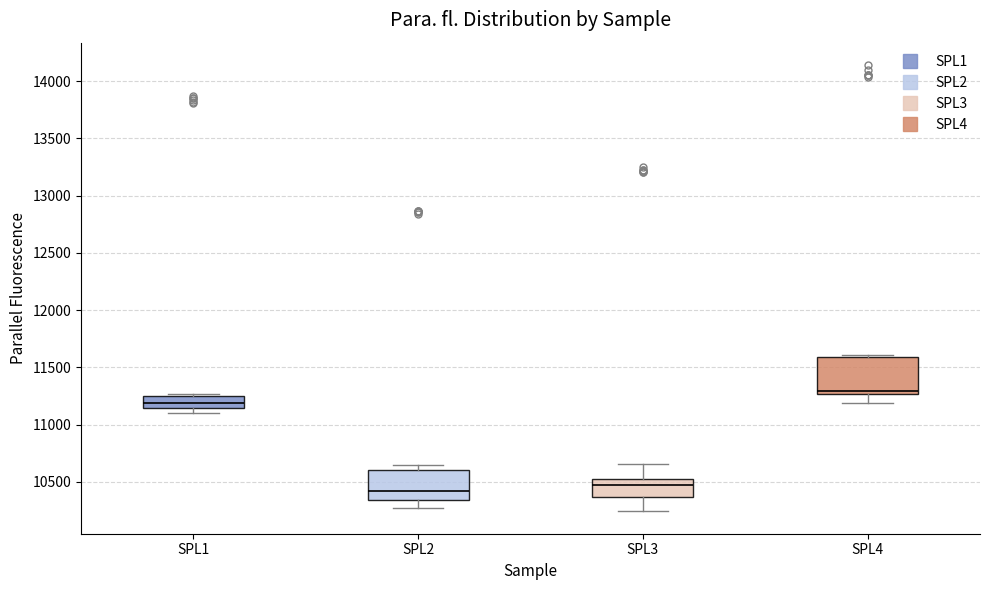

Reading left to right, transcribe this box plot: for each box, give where its median line is, the range the box spans, and where its two whiskers end, as read against the y-axis. The values are not printed on the chart, so give them approximately, as read against the axis.

SPL1: median 11200, box 11150 to 11250, whiskers 11100 to 11250 (just above the box's upper edge)
SPL2: median 10400, box 10350 to 10600, whiskers 10250 to 10650
SPL3: median 10450, box 10350 to 10500, whiskers 10250 to 10650
SPL4: median 11300, box 11250 to 11600, whiskers 11200 to 11600 (just above the box's upper edge)